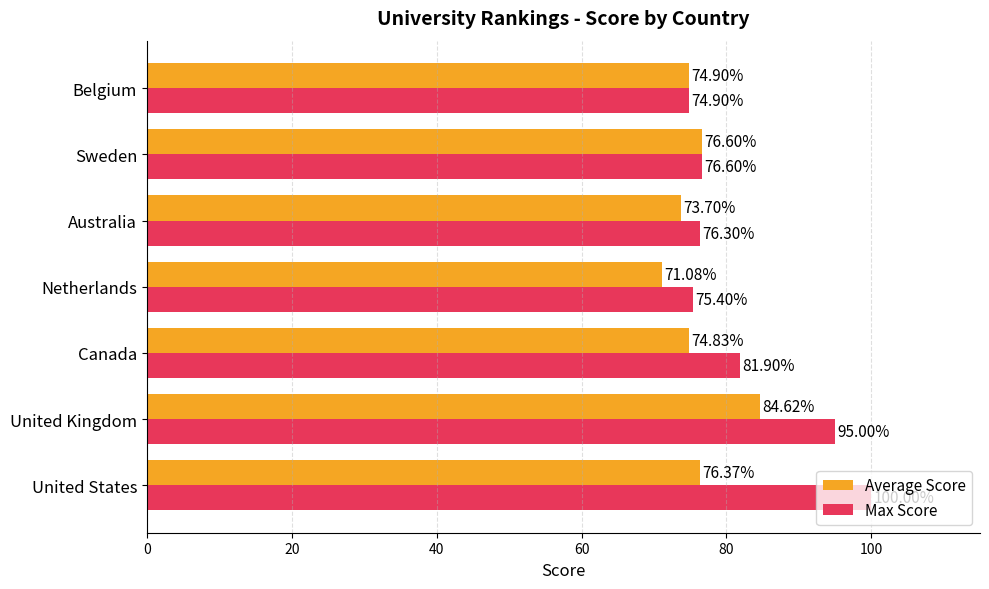

Which series has the largest range (max minus min)?

Max Score